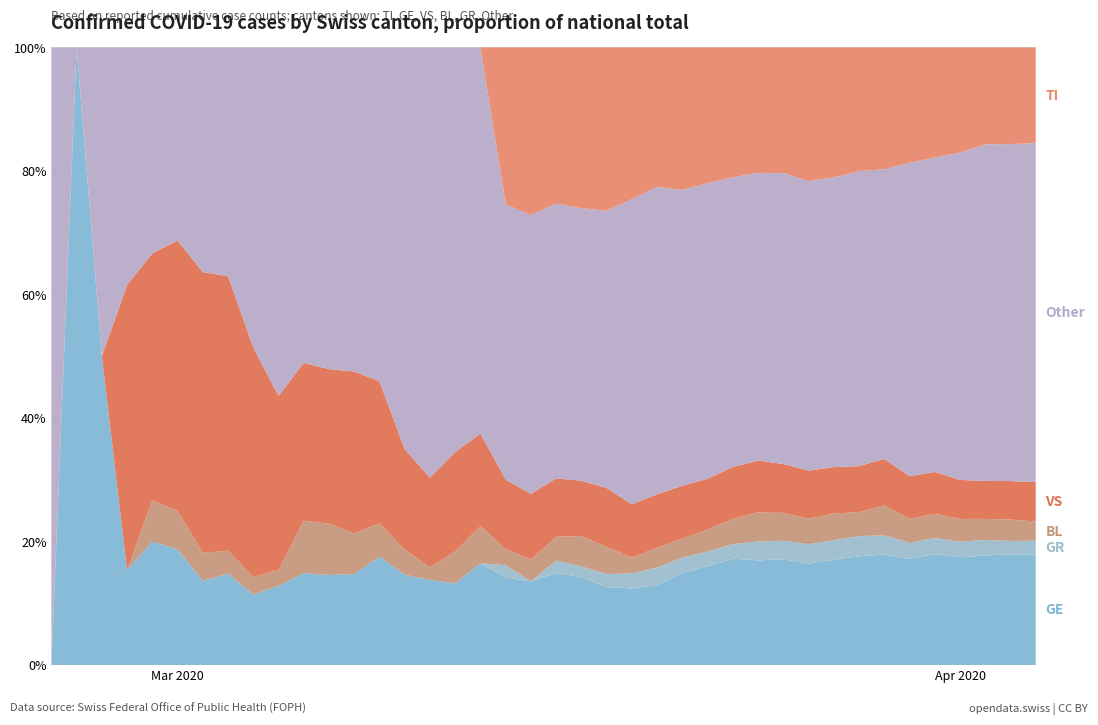

Reading left to right, list all the values displayed in this chart.

CH: 0=0	1=1	2=2	3=13	4=15	5=16	6=22	7=27	8=35	9=39	10=47	11=48	12=61	13=74	14=123	15=145	16=174	17=200	18=303	19=339	20=443	21=526	22=617	23=741	24=842	25=971	26=1120	27=1241	28=1404	29=1505	30=1654	31=1834	32=1924	33=2038	34=2222	35=2251	36=2328	37=2387	38=2363	39=2349
TI: 0=0	1=0	2=0	3=0	4=0	5=0	6=0	7=0	8=0	9=0	10=0	11=0	12=0	13=0	14=0	15=0	16=0	17=0	18=77	19=92	20=112	21=137	22=163	23=182	24=190	25=224	26=246	27=261	28=285	29=306	30=358	31=386	32=385	33=402	34=415	35=401	36=396	37=374	38=370	39=363
GE: 0=0	1=1	2=1	3=2	4=3	5=3	6=3	7=4	8=4	9=5	10=7	11=7	12=9	13=13	14=18	15=20	16=23	17=33	18=43	19=46	20=66	21=75	22=78	23=92	24=109	25=145	26=179	27=214	28=238	29=258	30=272	31=313	32=339	33=365	34=382	35=405	36=406	37=424	38=424	39=421
VS: 0=0	1=0	2=0	3=6	4=6	5=7	6=10	7=12	8=13	9=11	10=12	11=12	12=16	13=17	14=20	15=21	16=28	17=30	18=34	19=36	20=42	21=47	22=59	23=64	24=73	25=83	26=92	27=104	28=118	29=119	30=129	31=138	32=143	33=153	34=154	35=153	36=147	37=147	38=147	39=150
BL: 0=0	1=0	2=0	3=0	4=1	5=1	6=1	7=1	8=1	9=1	10=4	11=4	12=4	13=4	14=5	15=3	16=9	17=12	18=8	19=12	20=17	21=26	22=27	23=19	24=27	25=30	26=40	27=51	28=66	29=68	30=68	31=79	32=75	33=99	34=86	35=88	36=86	37=81	38=82	39=73
GR: 0=0	1=0	2=0	3=0	4=0	5=0	6=0	7=0	8=0	9=0	10=0	11=0	12=0	13=0	14=0	15=0	16=0	17=0	18=6	19=0	20=9	21=9	22=13	23=18	24=24	25=24	26=27	27=29	28=43	29=45	30=52	31=58	32=63	33=63	34=58	35=58	36=59	37=60	38=51	39=52